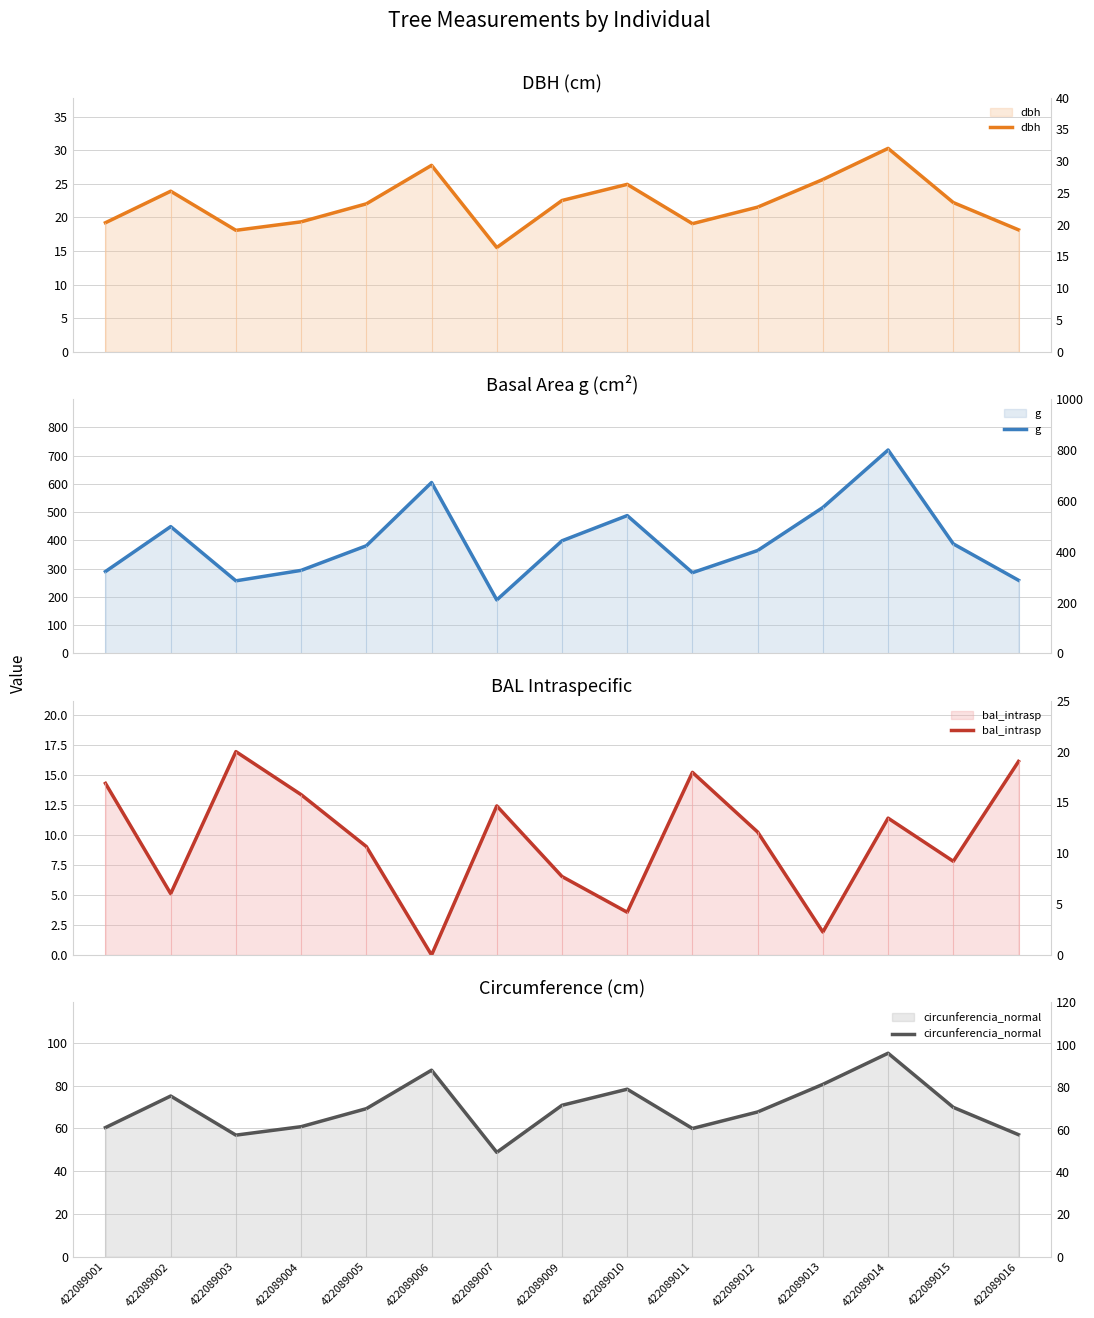

Which category has the highest value in the bal_intrasp series?

422089003